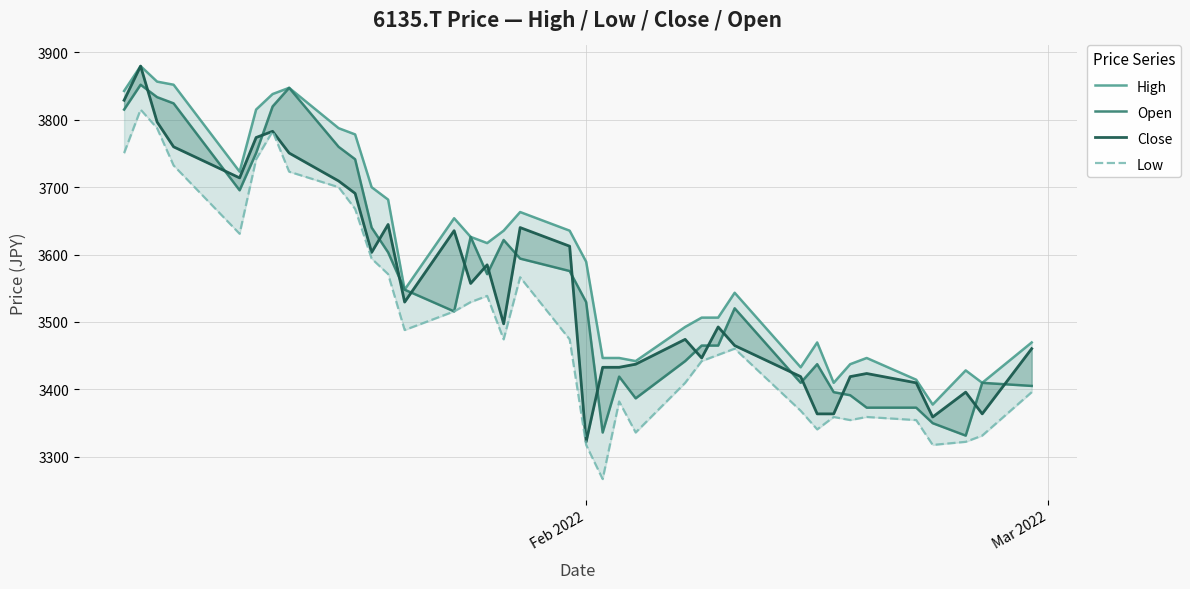

How many lines are shown in the chart?

4